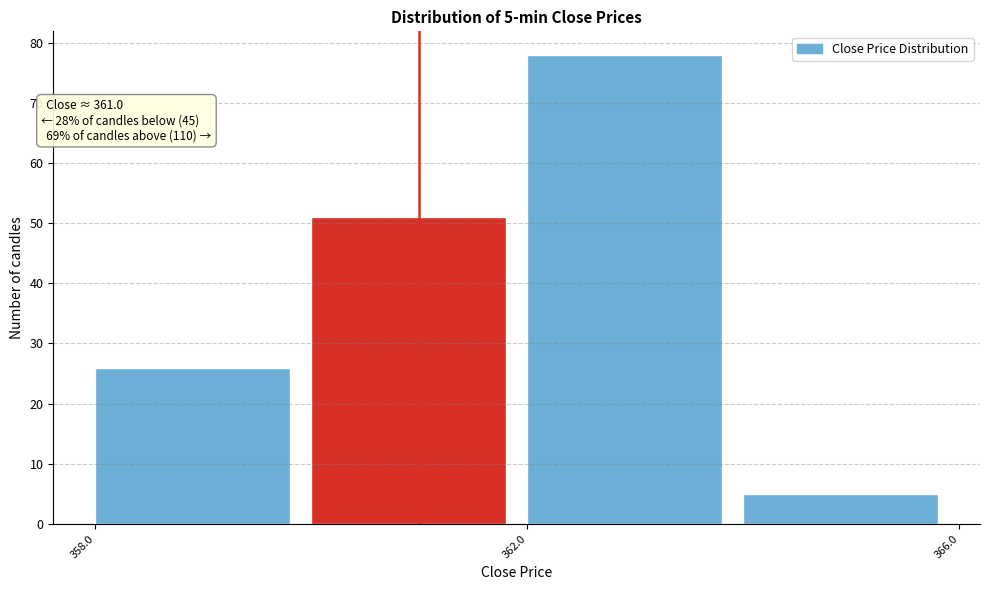

Over which range of the x-axis is the bar tallest?

362 to 364